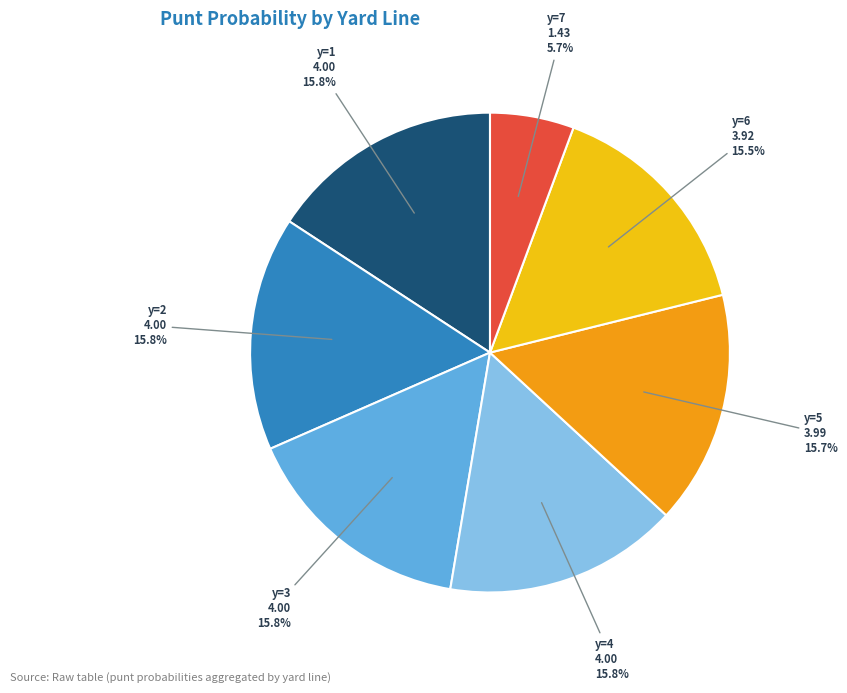

What percentage is NOT represented by y=1?

84.2%